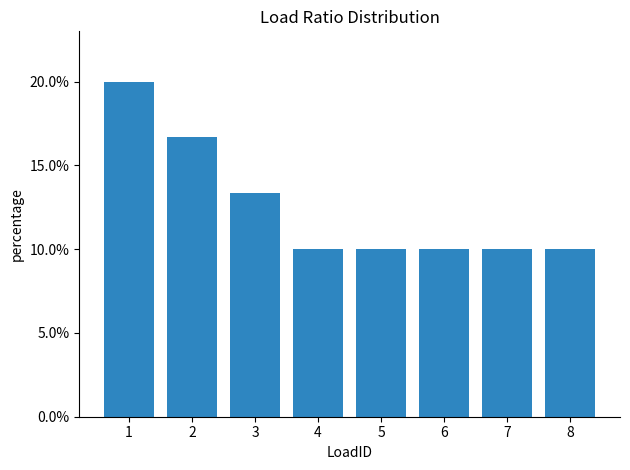

What is the sum of the values at 3 and 4?

0.2